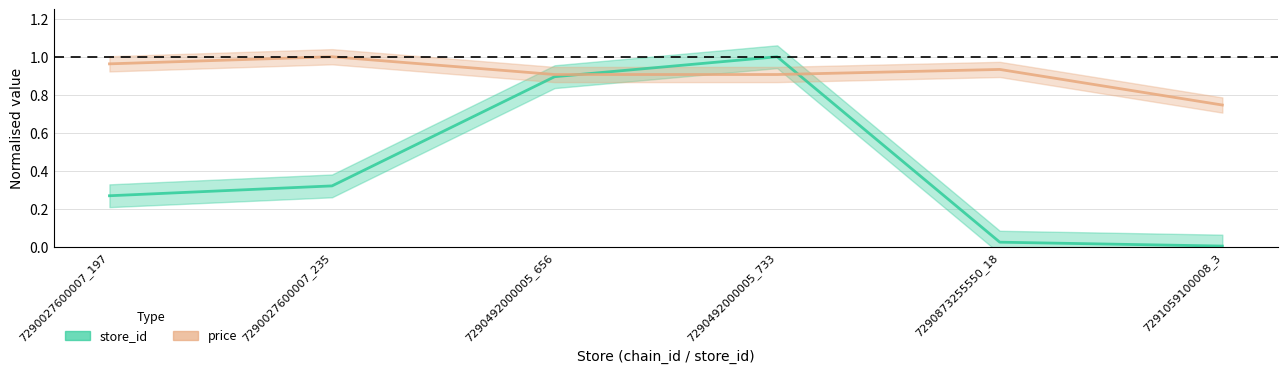

After their last crossing, which series has the higher values: store_id or price?

price